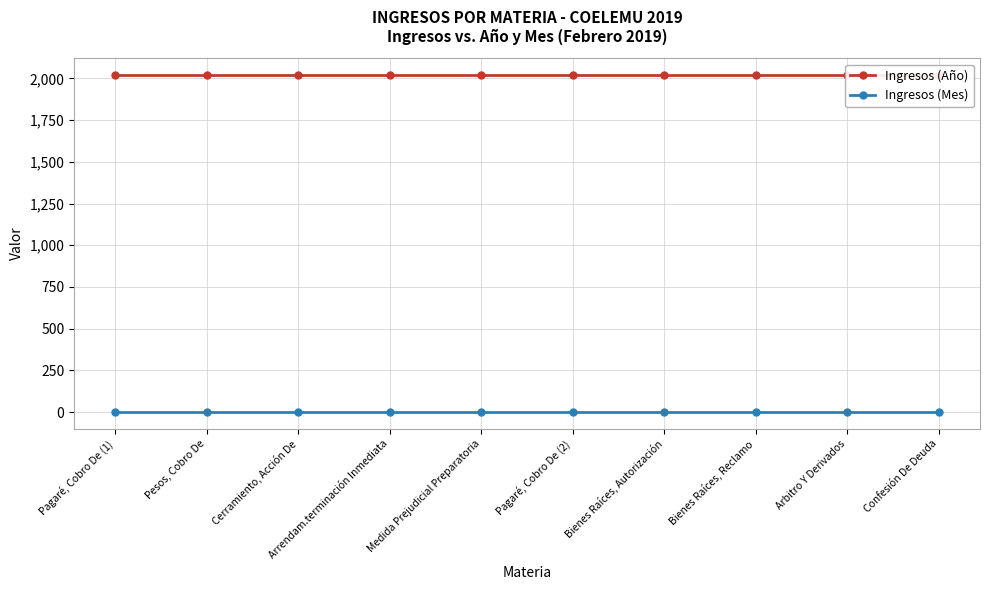

What is the difference between the highest and lowest values at Arbitro Y Derivados?

2017